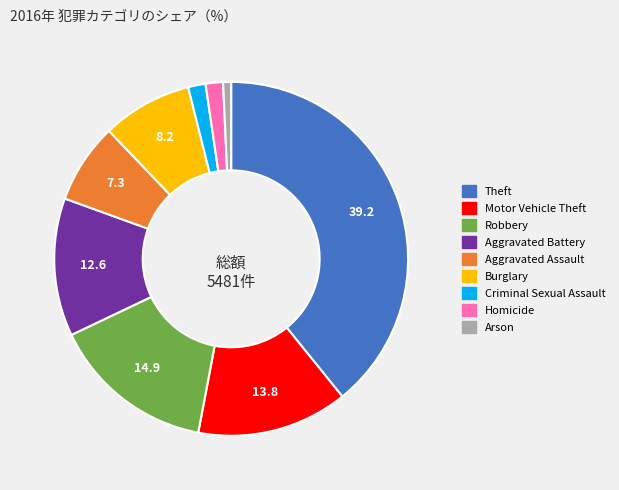

Is Robbery the majority of the pie?

No